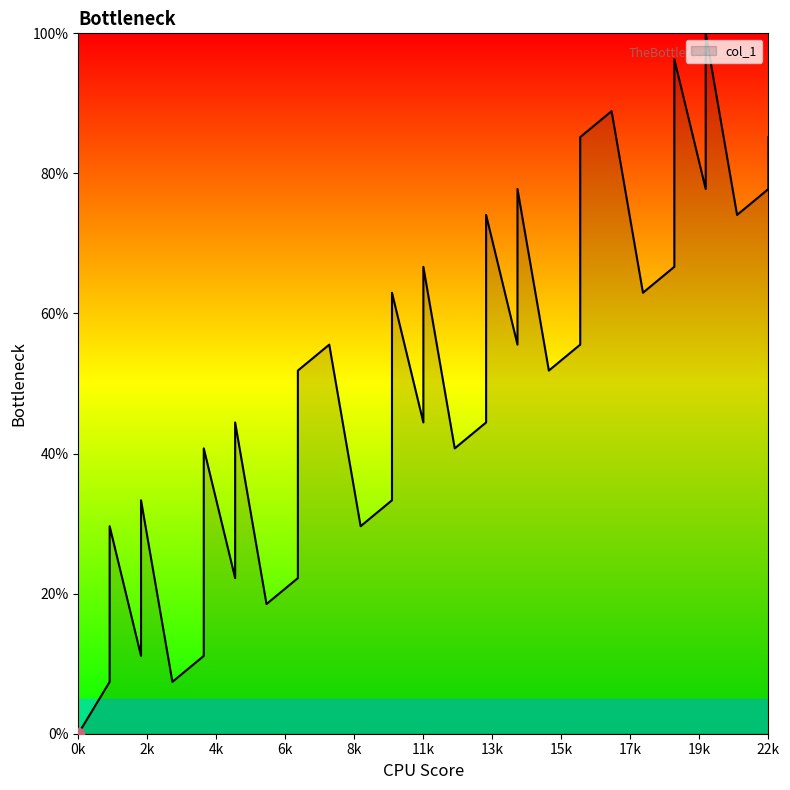

What is the change in value from 5 to 16?

+11.1